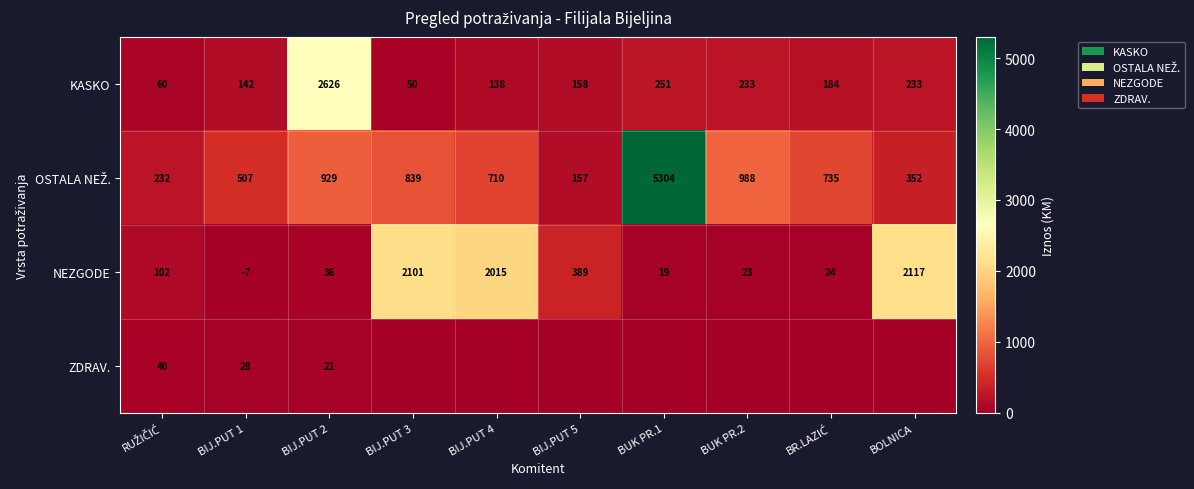

At which label does KASKO reach its peak?

BIJ.PUT 2